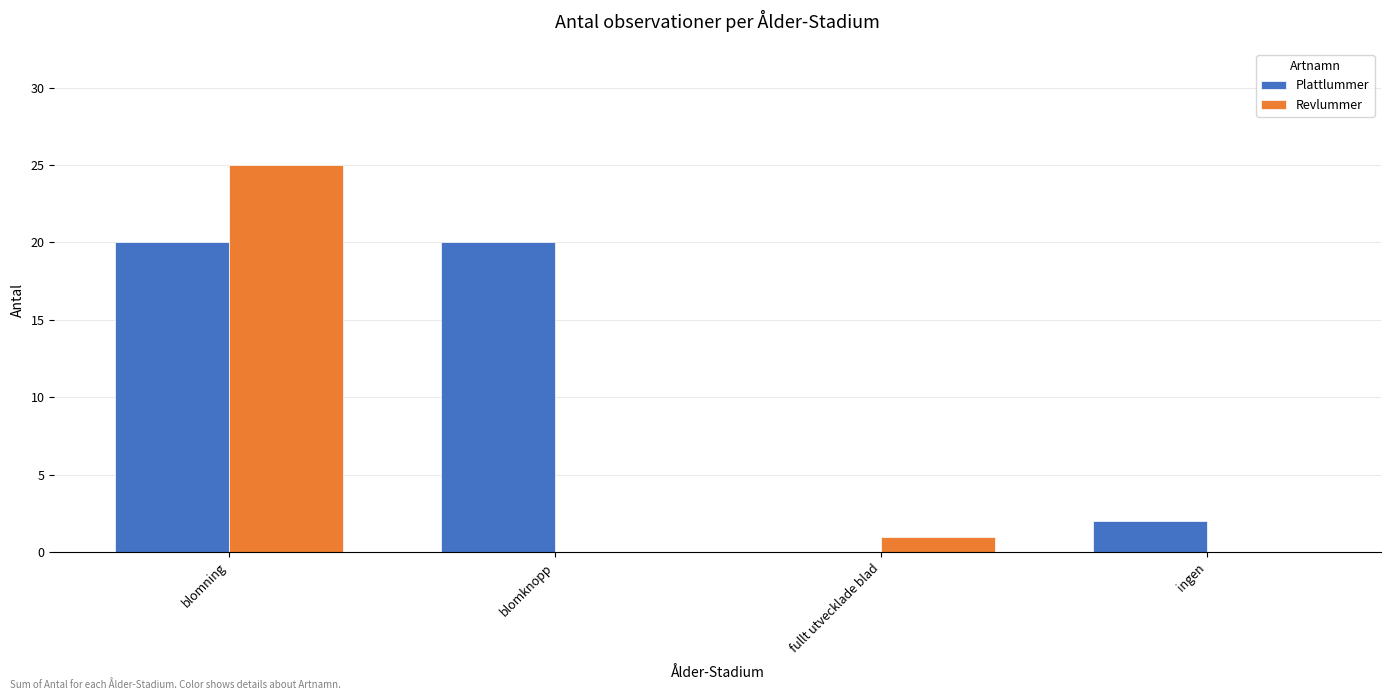

At which category is the sum across all series the highest?

blomning